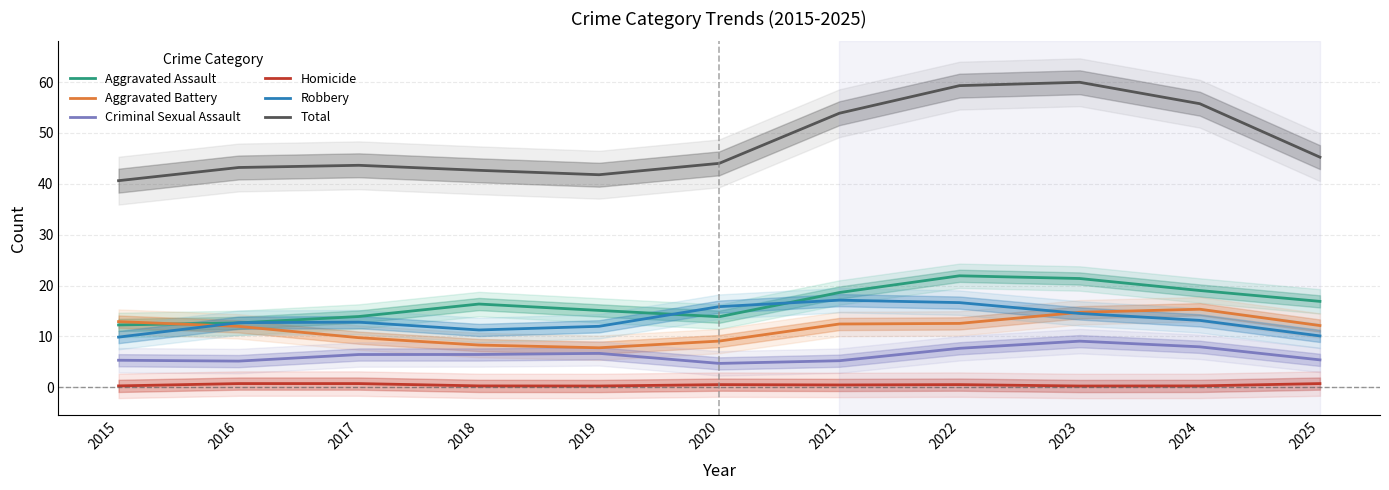

What is the difference between the Homicide values at 2018 and 2021?

0.2